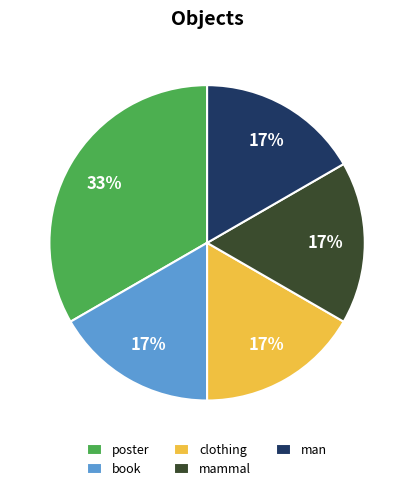

What percentage is the clothing slice, to the nearest percent?

17%